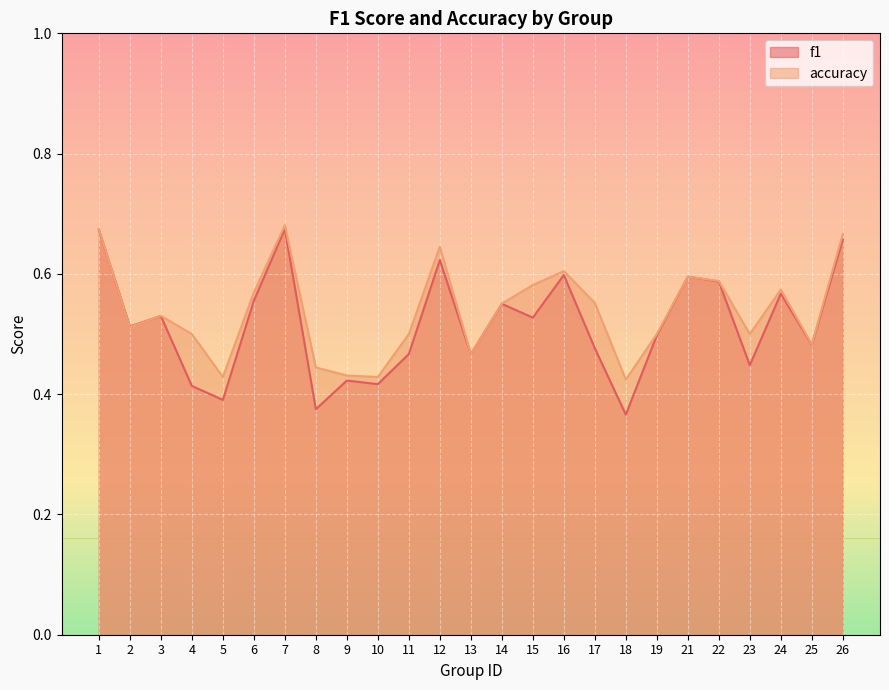

How many accuracy values are between 0 and 1?

25